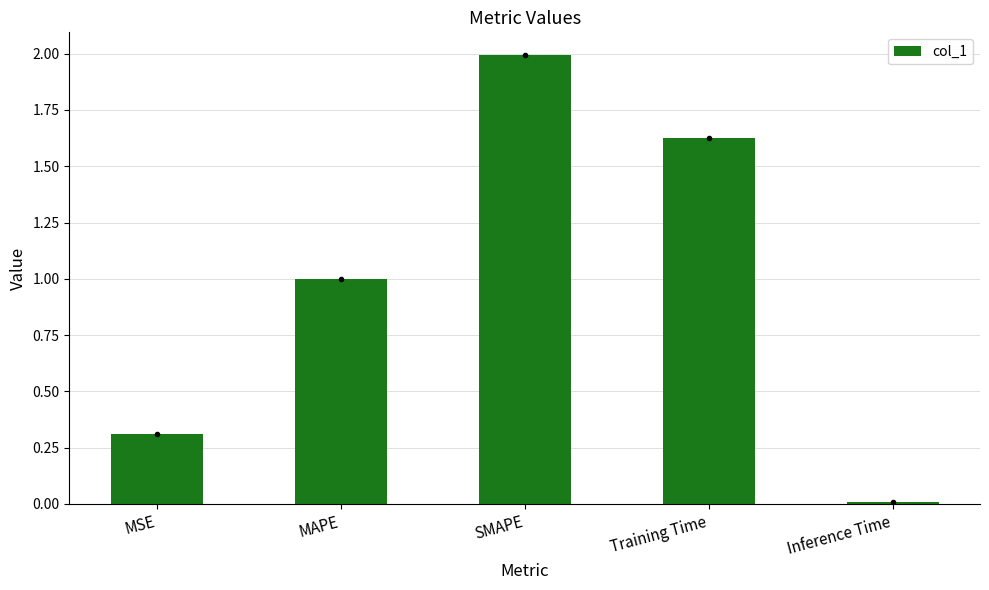

How many data points does each series have?

5